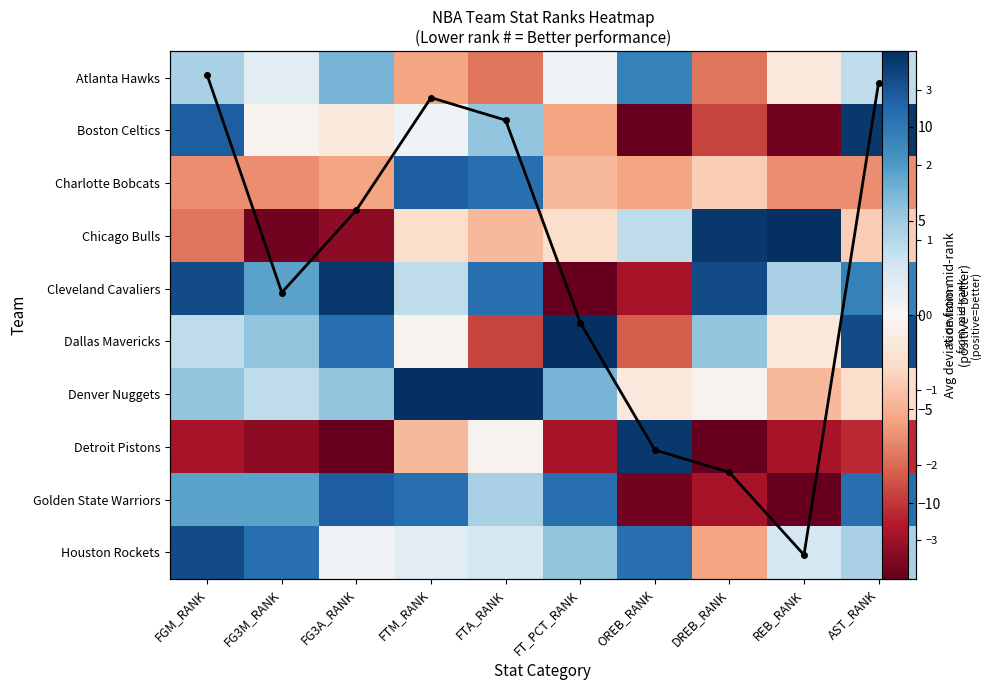

Is the value of Boston Celtics at FGM_RANK greater than the value of Chicago Bulls at FTA_RANK?

Yes